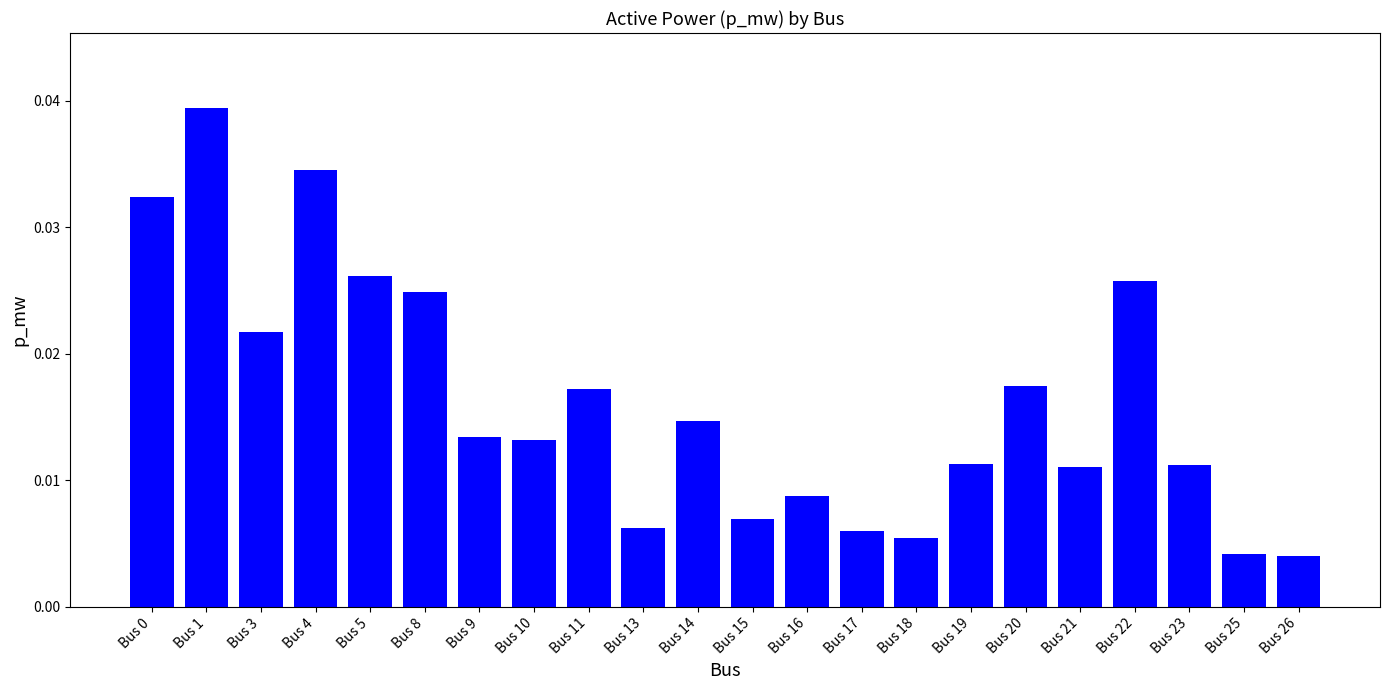

True or false: the data shows 0.1 at Bus 1.

False